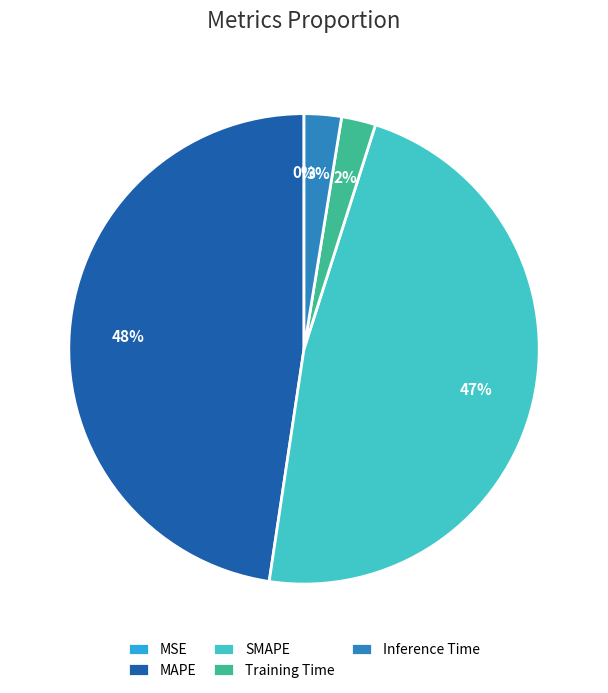

Does any single category account for the majority?

No